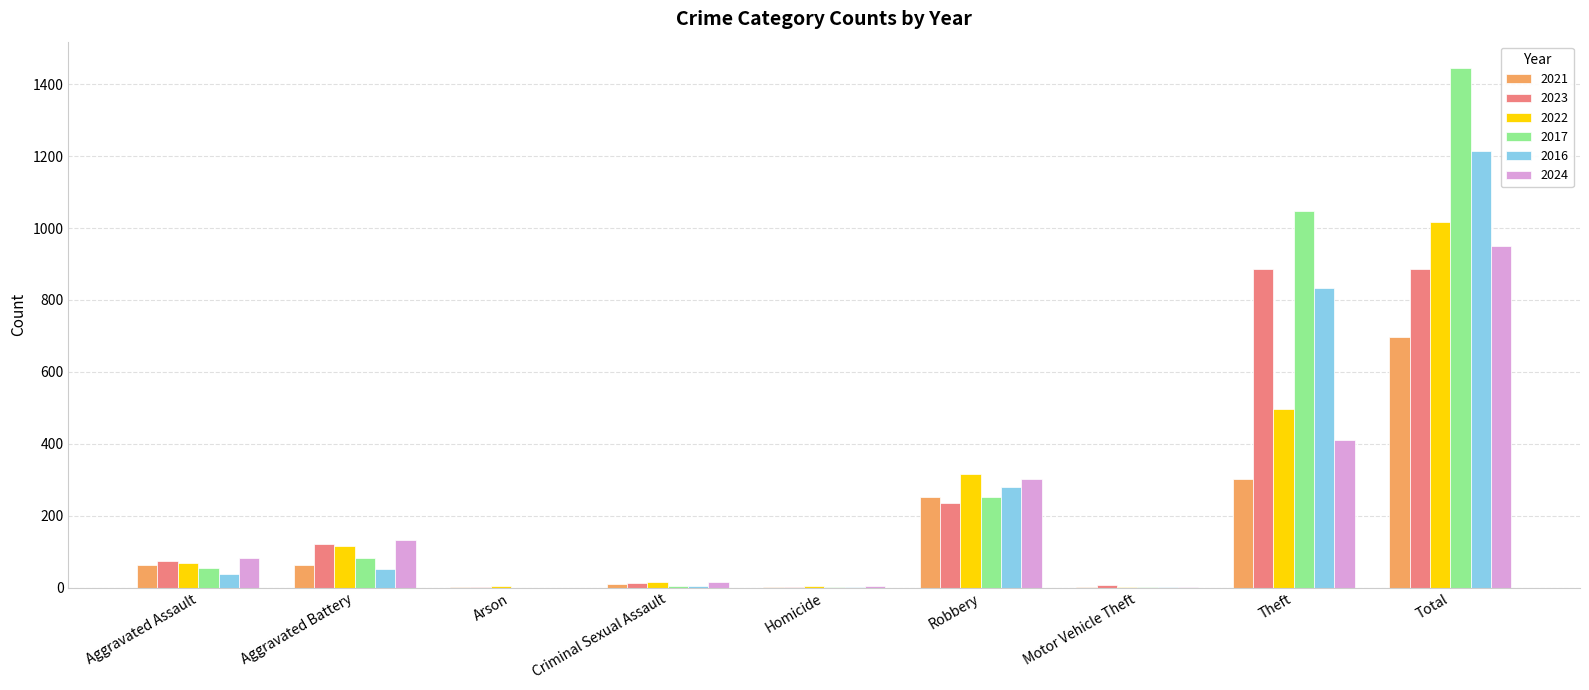

At which label is 2021 closest to 348?

Theft